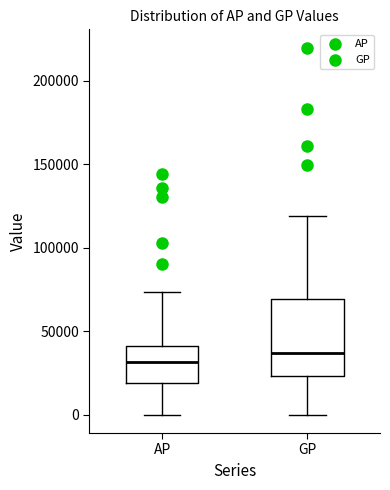

Reading left to right, read every box against the y-axis: the position of its median line, the range the box covers, and the ends of its whiskers. The values are not printed on the chart, so give them approximately, as read against the axis.

AP: median 30000, box 20000 to 40000, whiskers 0 to 75000
GP: median 35000, box 25000 to 70000, whiskers 0 to 120000